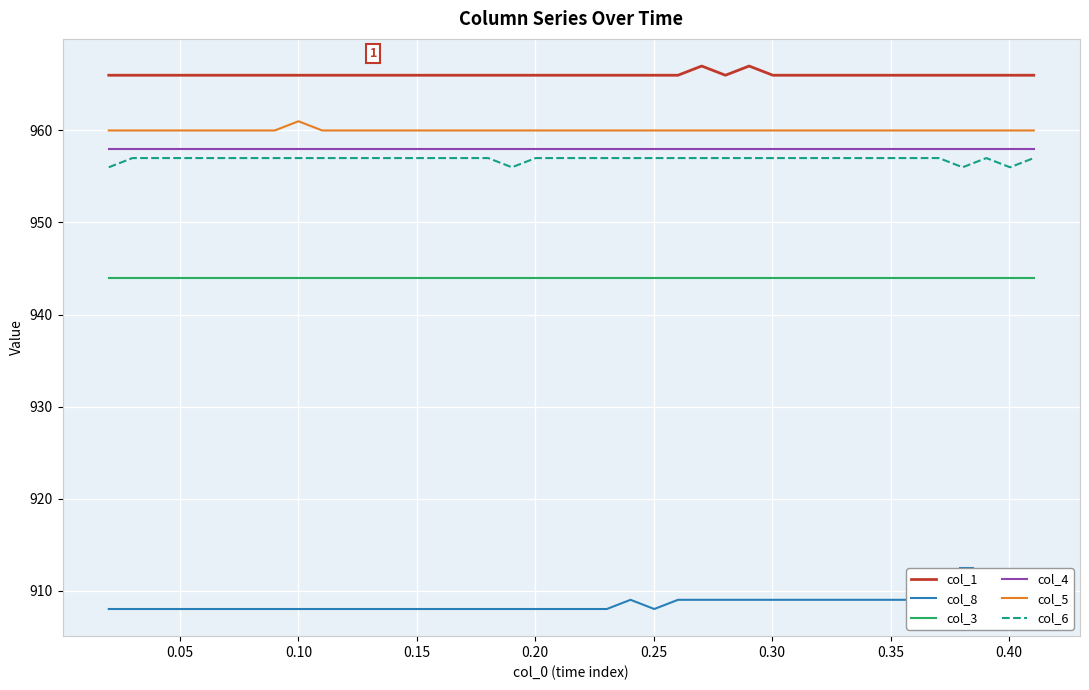

Reading left to right, transcribe all the data shown in this chart.

col_1: 966	966	966	966	966	966	966	966	966	966	966	966	966	966	966	966	966	966	966	966	966	966	966	966	966	967	966	967	966	966	966	966	966	966	966	966	966	966	966	966
col_8: 908	908	908	908	908	908	908	908	908	908	908	908	908	908	908	908	908	908	908	908	908	908	909	908	909	909	909	909	909	909	909	909	909	909	909	909	909	909	909	909
col_3: 944	944	944	944	944	944	944	944	944	944	944	944	944	944	944	944	944	944	944	944	944	944	944	944	944	944	944	944	944	944	944	944	944	944	944	944	944	944	944	944
col_4: 958	958	958	958	958	958	958	958	958	958	958	958	958	958	958	958	958	958	958	958	958	958	958	958	958	958	958	958	958	958	958	958	958	958	958	958	958	958	958	958
col_5: 960	960	960	960	960	960	960	960	961	960	960	960	960	960	960	960	960	960	960	960	960	960	960	960	960	960	960	960	960	960	960	960	960	960	960	960	960	960	960	960
col_6: 956	957	957	957	957	957	957	957	957	957	957	957	957	957	957	957	957	956	957	957	957	957	957	957	957	957	957	957	957	957	957	957	957	957	957	957	956	957	956	957